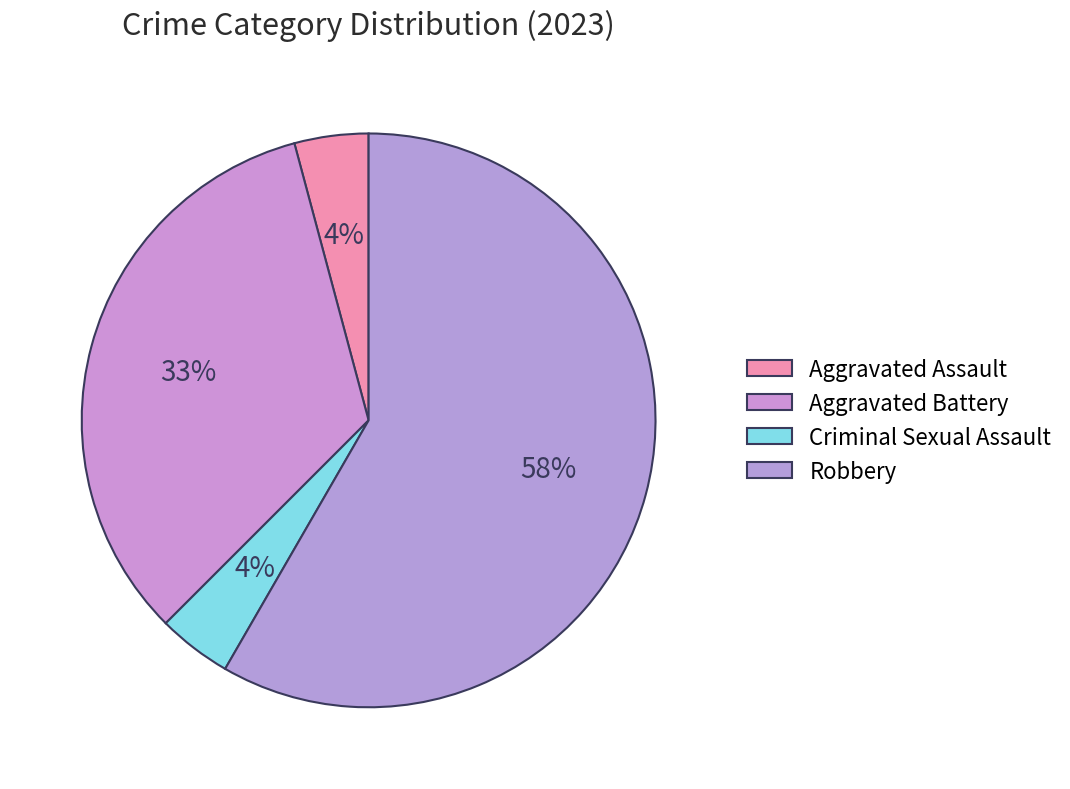

How many slices are in this pie chart?

4